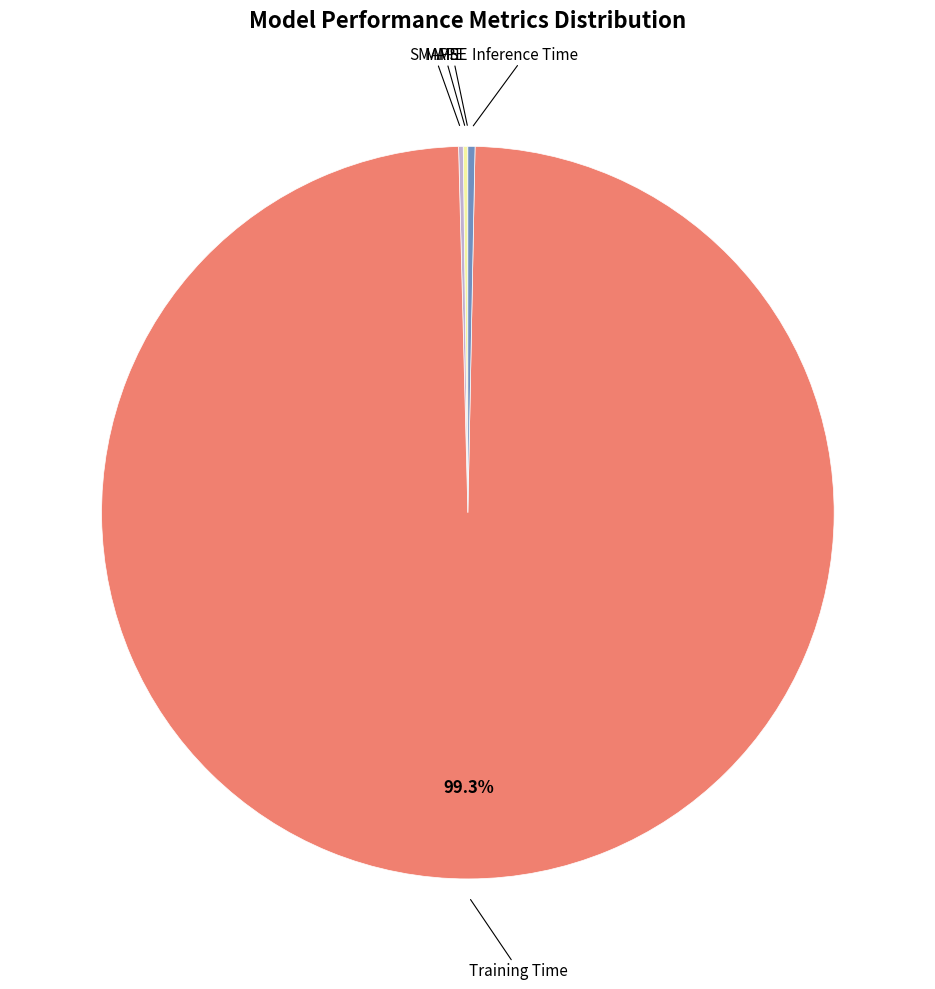

Is there a majority slice in this chart?

Yes